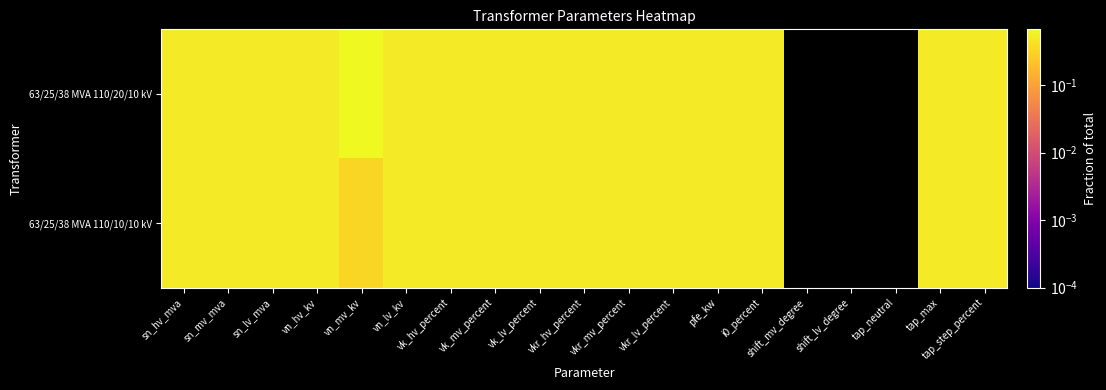

Which series has the largest total across all categories?

63/25/38 MVA 110/20/10 kV